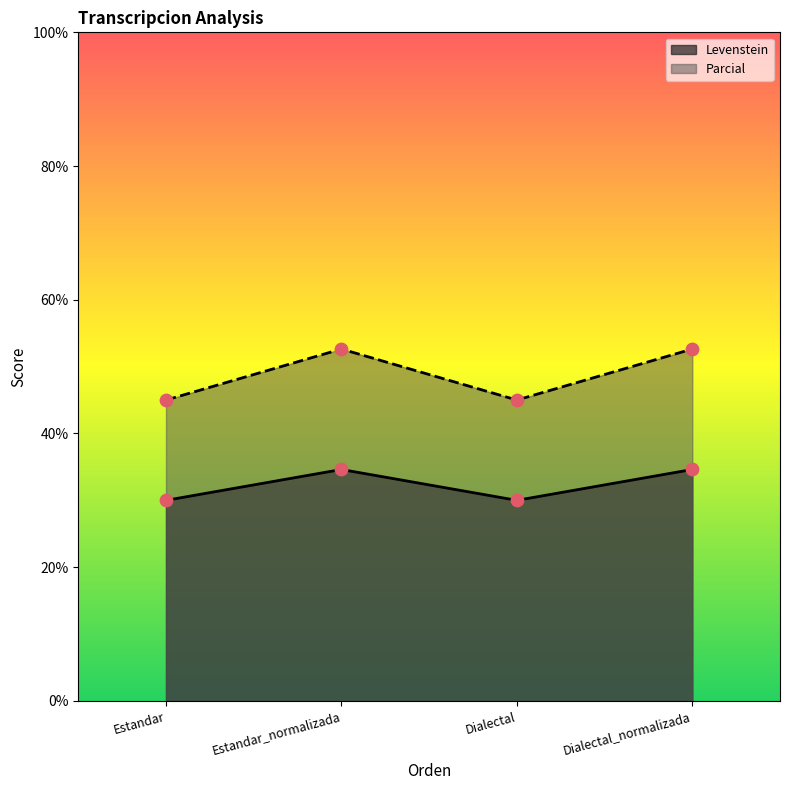

What are all the series names shown in the legend?

Levenstein, Parcial